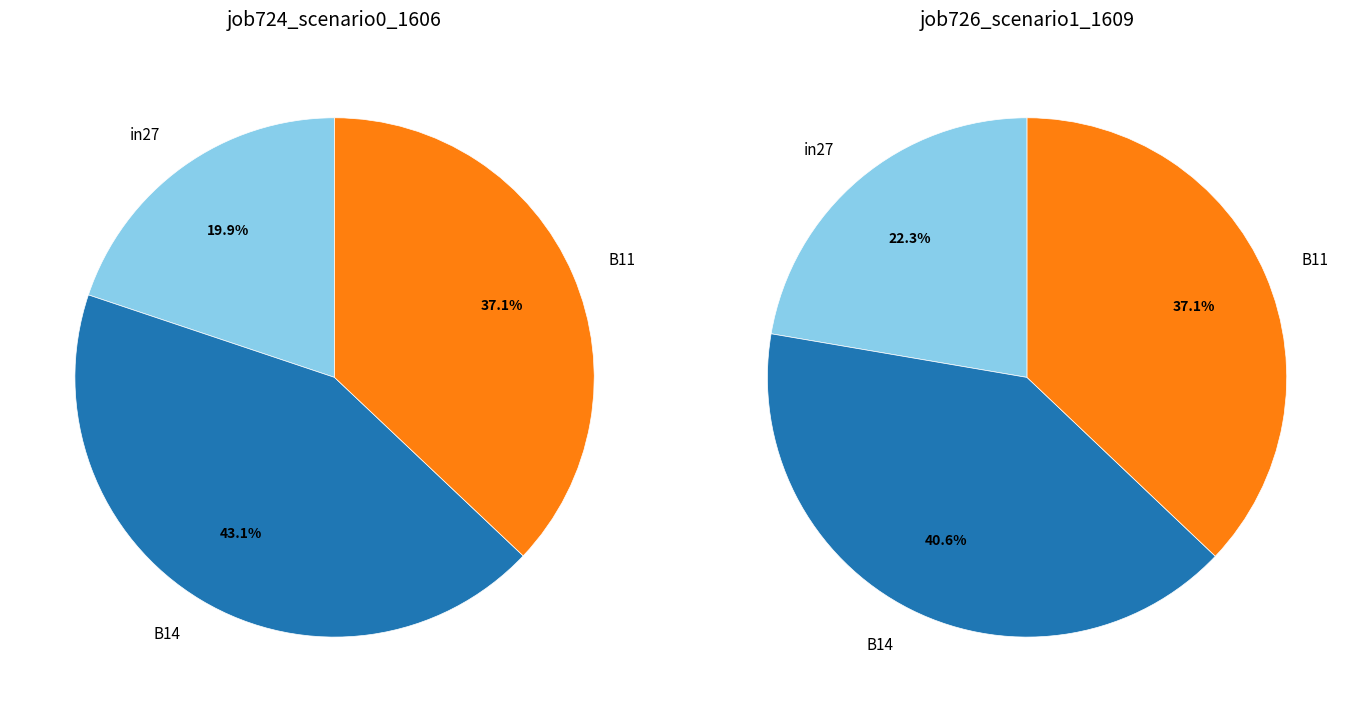

To the nearest percent, what portion does in27 represent?

20%